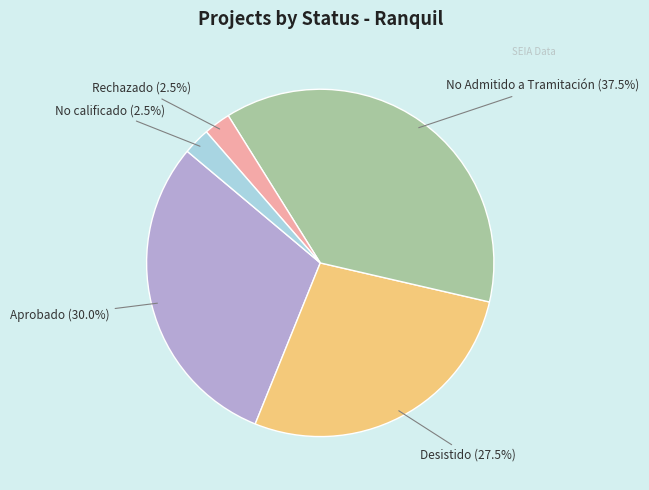

Does any single category account for the majority?

No